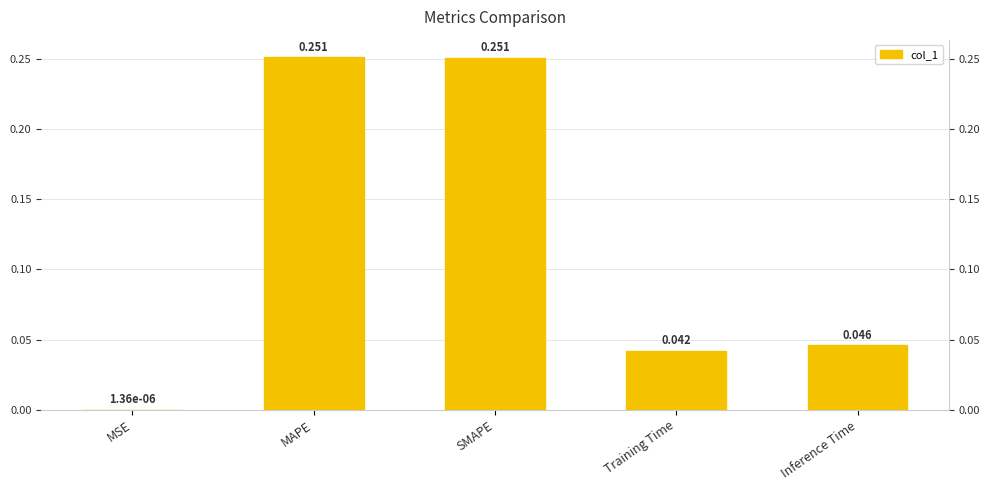

What is the average value?

0.1